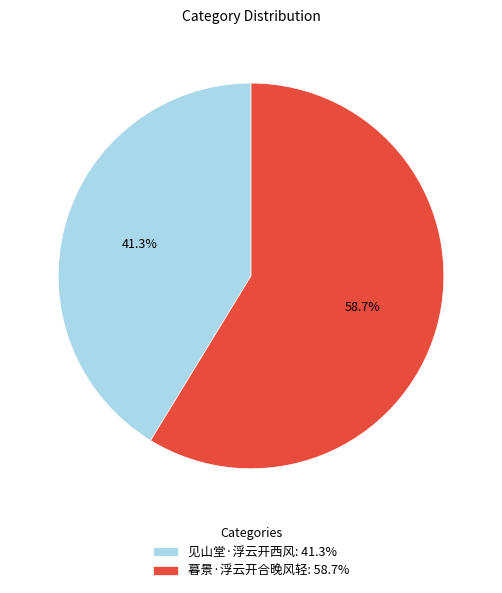

Approximately how many times larger is the value at 见山堂·浮云开西风 compared to 暮景·浮云开合晚风轻?

0.7